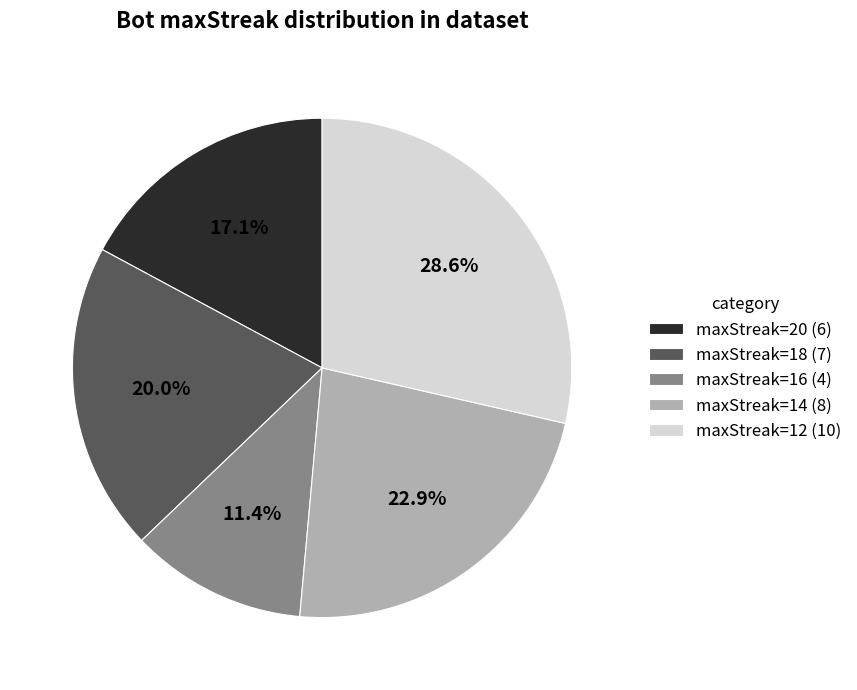

How many slices are in this pie chart?

5